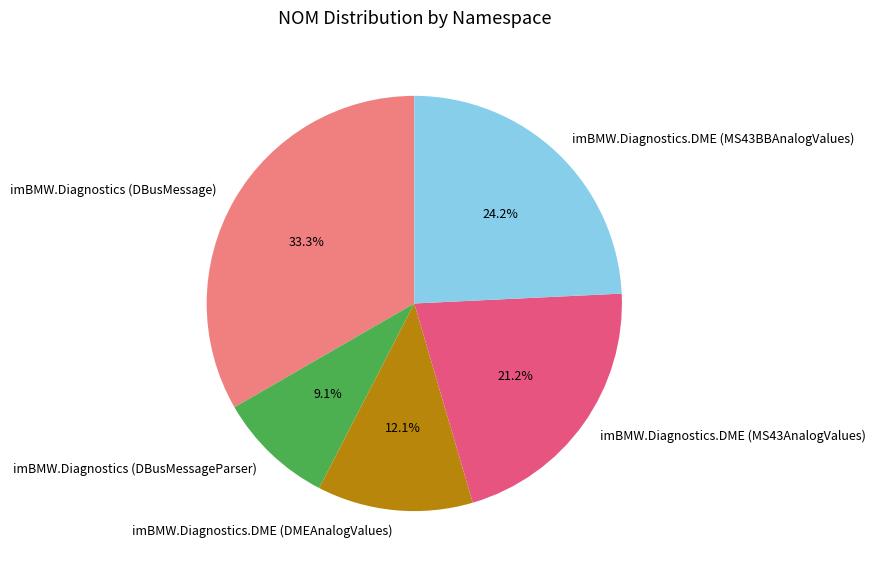

To the nearest percent, what portion does imBMW.Diagnostics (DBusMessageParser) represent?

9%